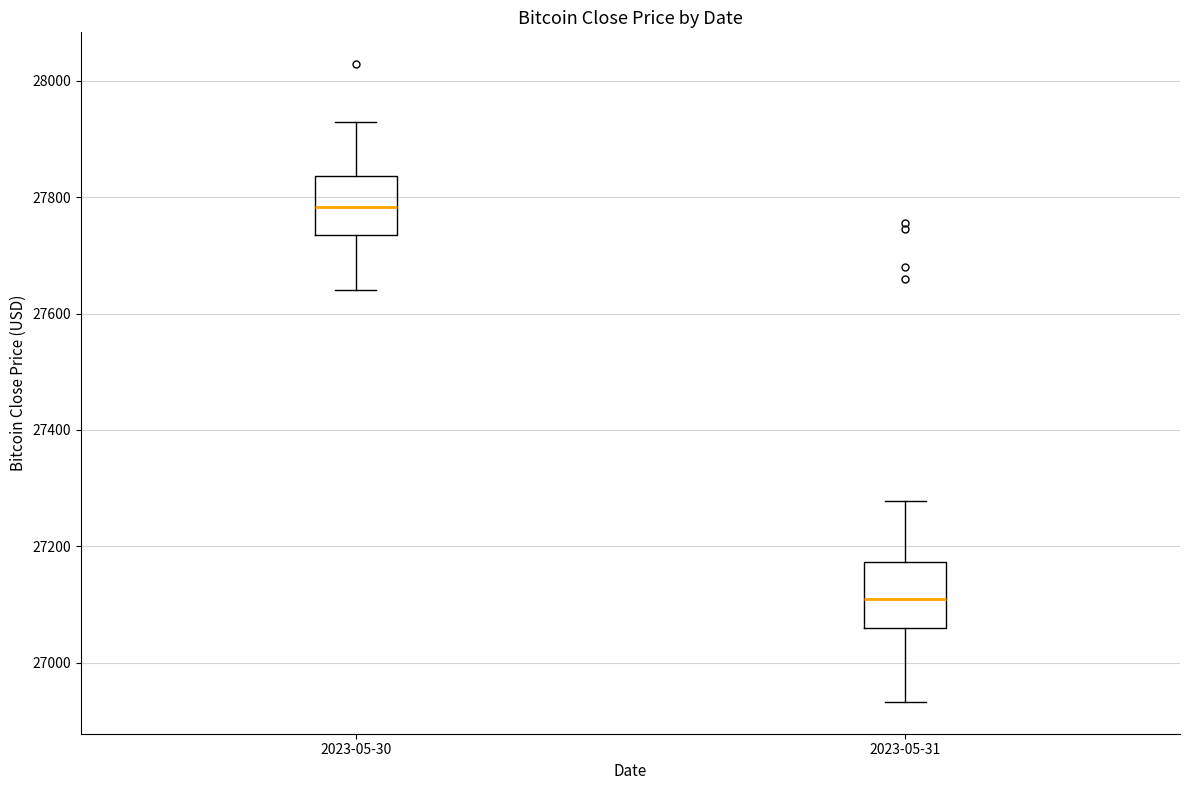

Reading left to right, transcribe this box plot: for each box, give where its median line is, the range the box spans, and where its two whiskers end, as read against the y-axis. The values are not printed on the chart, so give them approximately, as read against the axis.

2023-05-30: median 27780, box 27740 to 27840, whiskers 27640 to 27920
2023-05-31: median 27120, box 27060 to 27180, whiskers 26940 to 27280